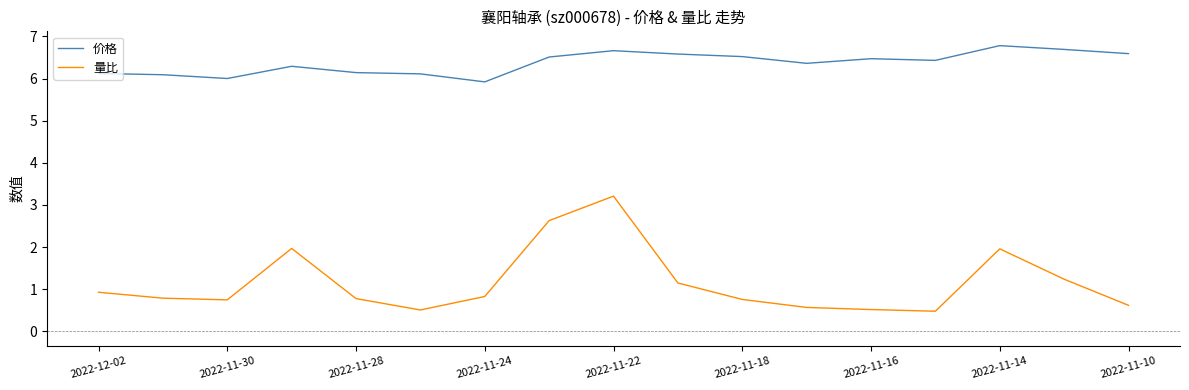

What are all the series names shown in the legend?

价格, 量比